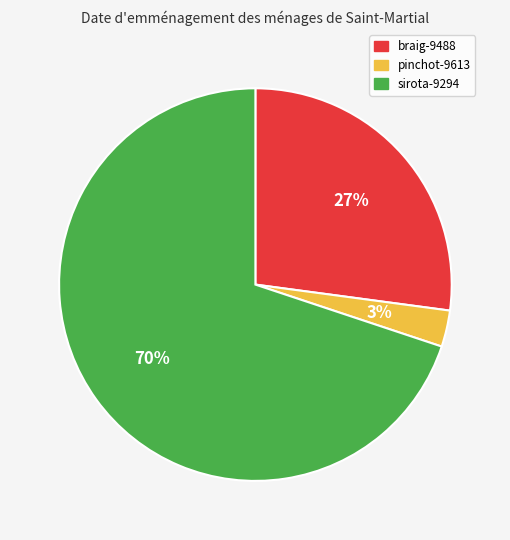

Do braig-9488 and sirota-9294 together represent more than half of the pie?

Yes